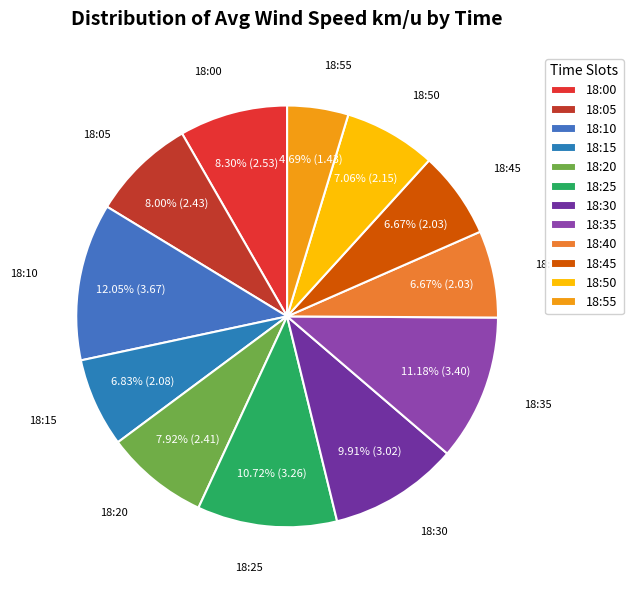

Approximately how many times larger is the value at 18:20 compared to 18:25?

0.7